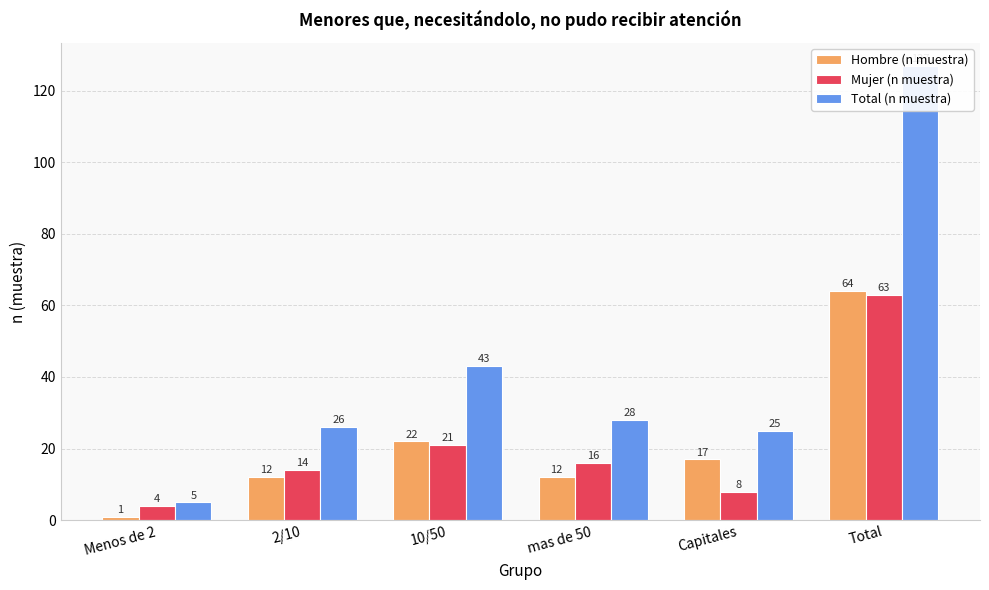

Reading left to right, list all the values displayed in this chart.

Hombre (n muestra): Menos de 2=1	2/10=12	10/50=22	mas de 50=12	Capitales=17	Total=64
Mujer (n muestra): Menos de 2=4	2/10=14	10/50=21	mas de 50=16	Capitales=8	Total=63
Total (n muestra): Menos de 2=5	2/10=26	10/50=43	mas de 50=28	Capitales=25	Total=127